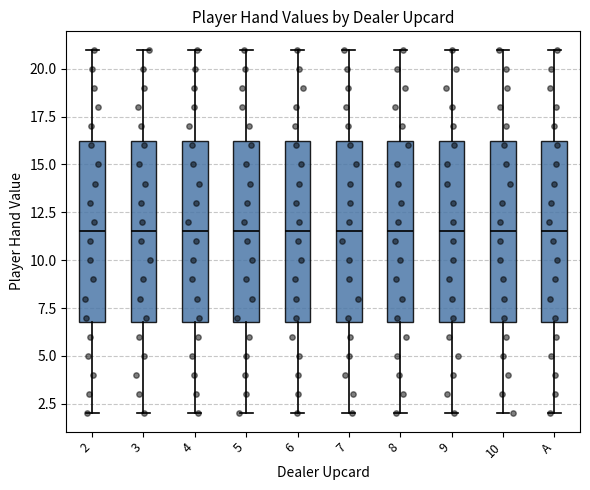

Reading left to right, read every box against the y-axis: the position of its median line, the range the box covers, and the ends of its whiskers. The values are not printed on the chart, so give them approximately, as read against the axis.

2: median 11.5, box 7.0 to 16.5, whiskers 2.0 to 21.0
3: median 11.5, box 7.0 to 16.5, whiskers 2.0 to 21.0
4: median 11.5, box 7.0 to 16.5, whiskers 2.0 to 21.0
5: median 11.5, box 7.0 to 16.5, whiskers 2.0 to 21.0
6: median 11.5, box 7.0 to 16.5, whiskers 2.0 to 21.0
7: median 11.5, box 7.0 to 16.5, whiskers 2.0 to 21.0
8: median 11.5, box 7.0 to 16.5, whiskers 2.0 to 21.0
9: median 11.5, box 7.0 to 16.5, whiskers 2.0 to 21.0
10: median 11.5, box 7.0 to 16.5, whiskers 2.0 to 21.0
A: median 11.5, box 7.0 to 16.5, whiskers 2.0 to 21.0